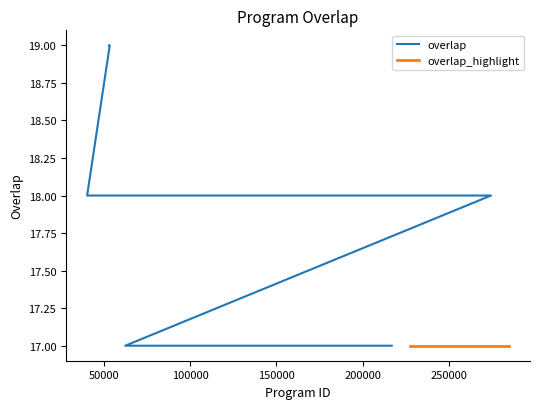

What is the value of the 18th point from the left?

17